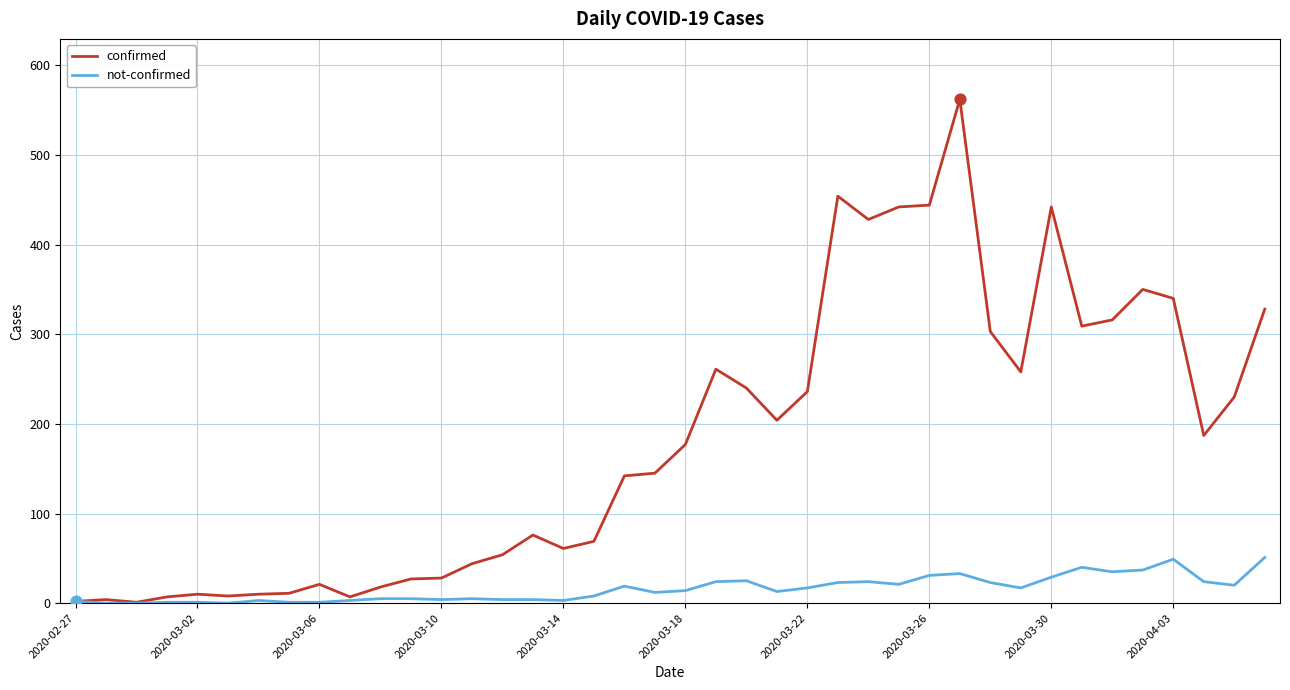

List the series in order of their overall mean, highest first.

confirmed, not-confirmed